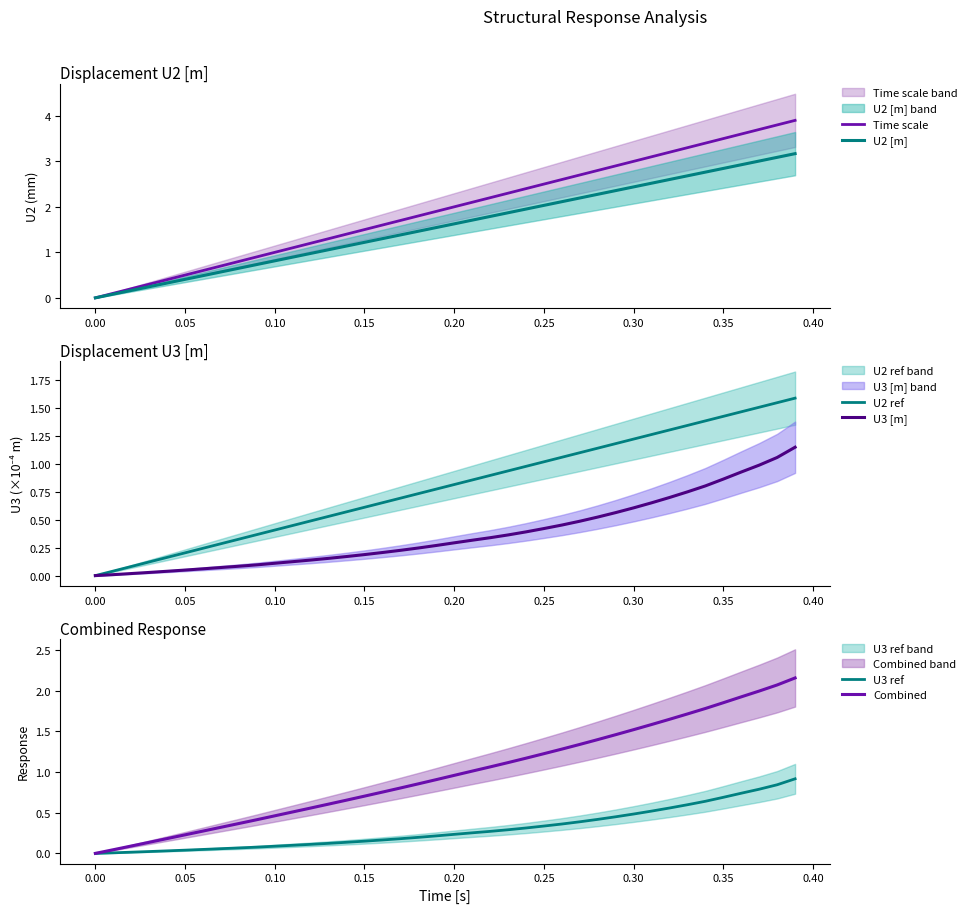

Which series has the largest range (max minus min)?

Time scale